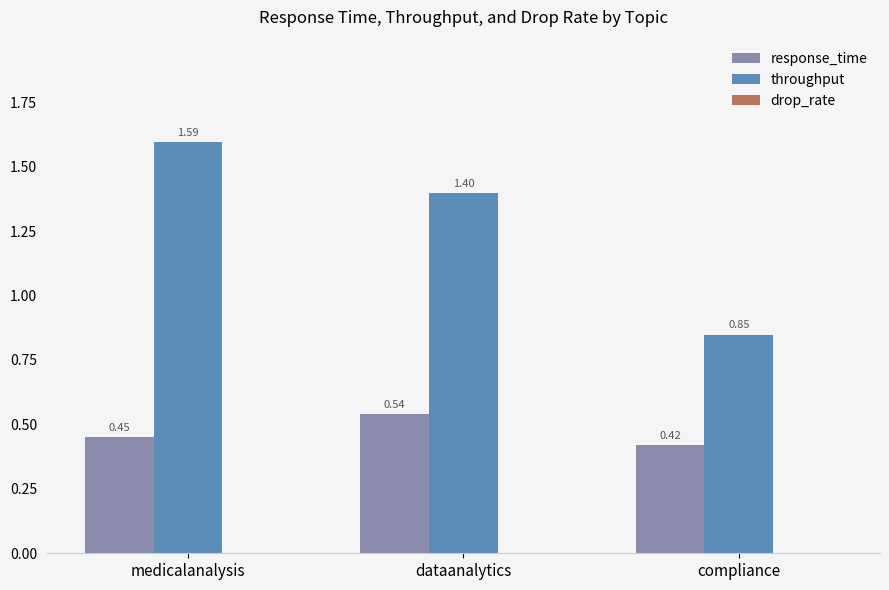

Rank the categories by response_time value from lowest to highest.

compliance, medicalanalysis, dataanalytics